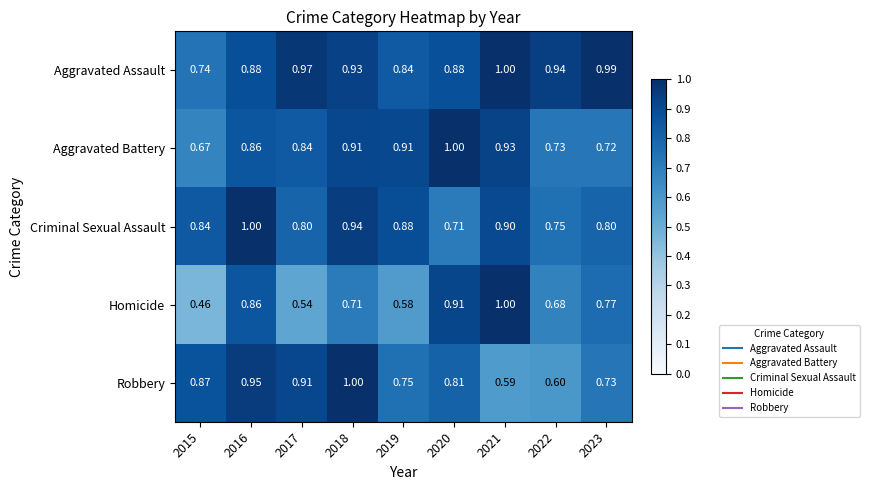

At 2017, list the series in order from largest to smallest.

Aggravated Assault, Robbery, Aggravated Battery, Criminal Sexual Assault, Homicide